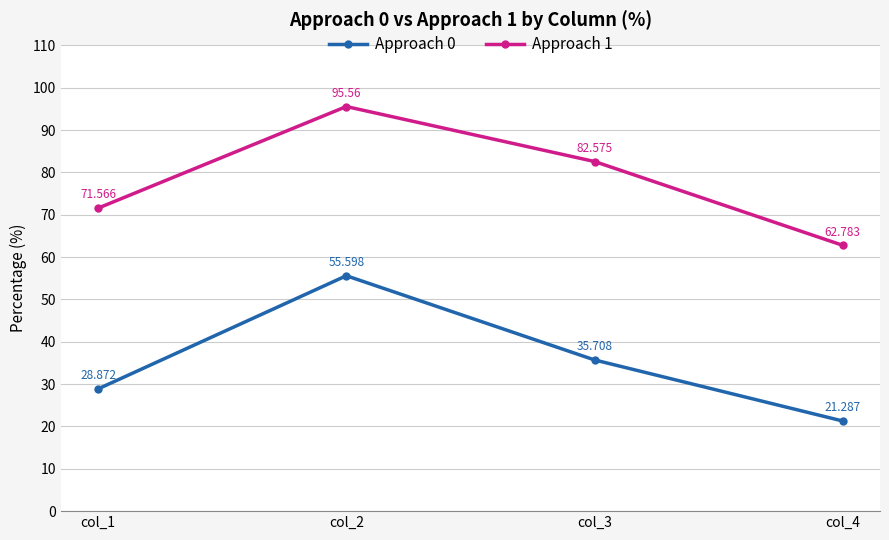

True or false: Approach 1 and Approach 0 intersect in this chart.

False